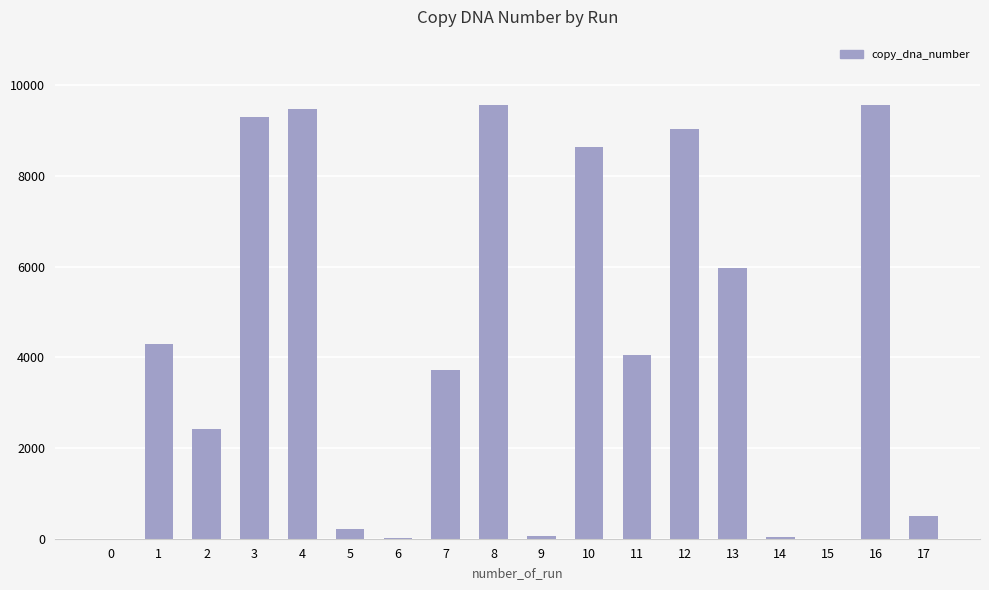

What is the maximum value shown in the chart?

9564